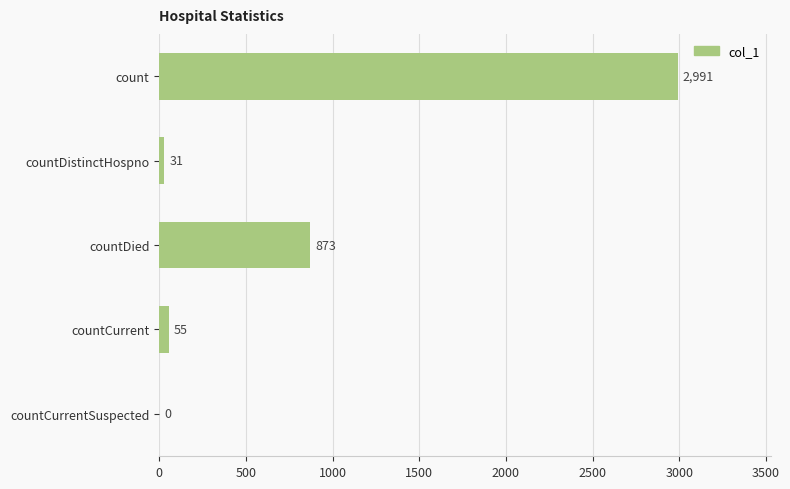

Reading top to bottom, transcribe all the data shown in this chart.

count=2991	countDistinctHospno=31	countDied=873	countCurrent=55	countCurrentSuspected=0